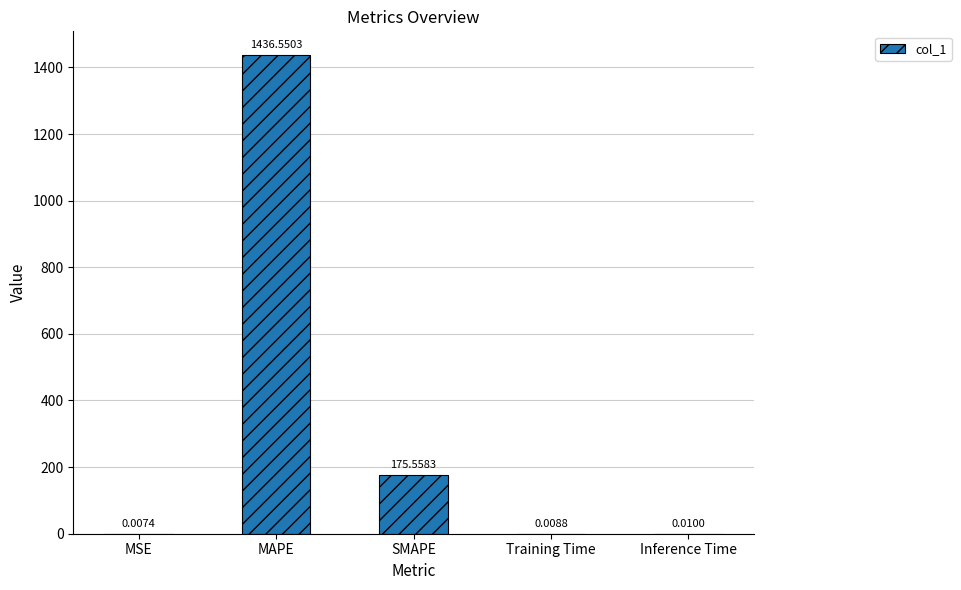

Which category has the highest value across all series?

MAPE